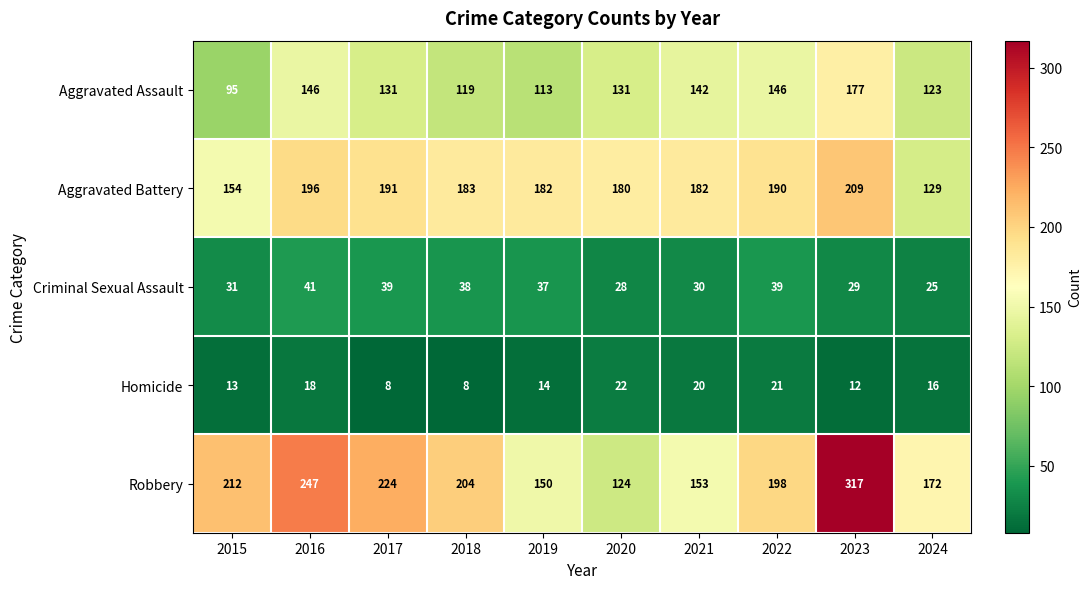

What is the lowest value of the Aggravated Battery series?

129